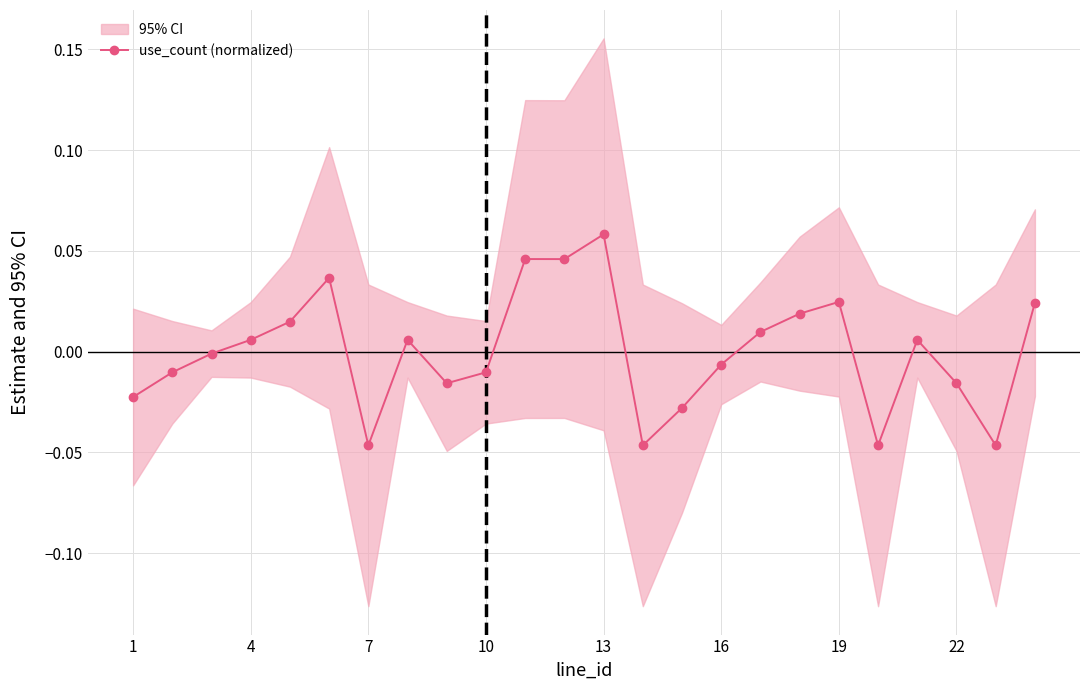

At which category does use_count (normalized) reach its first local valley?

7